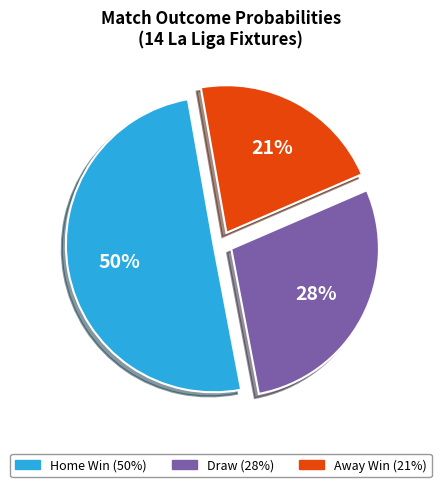

To the nearest percent, what is the difference between the largest and smallest slice percentages?

29%